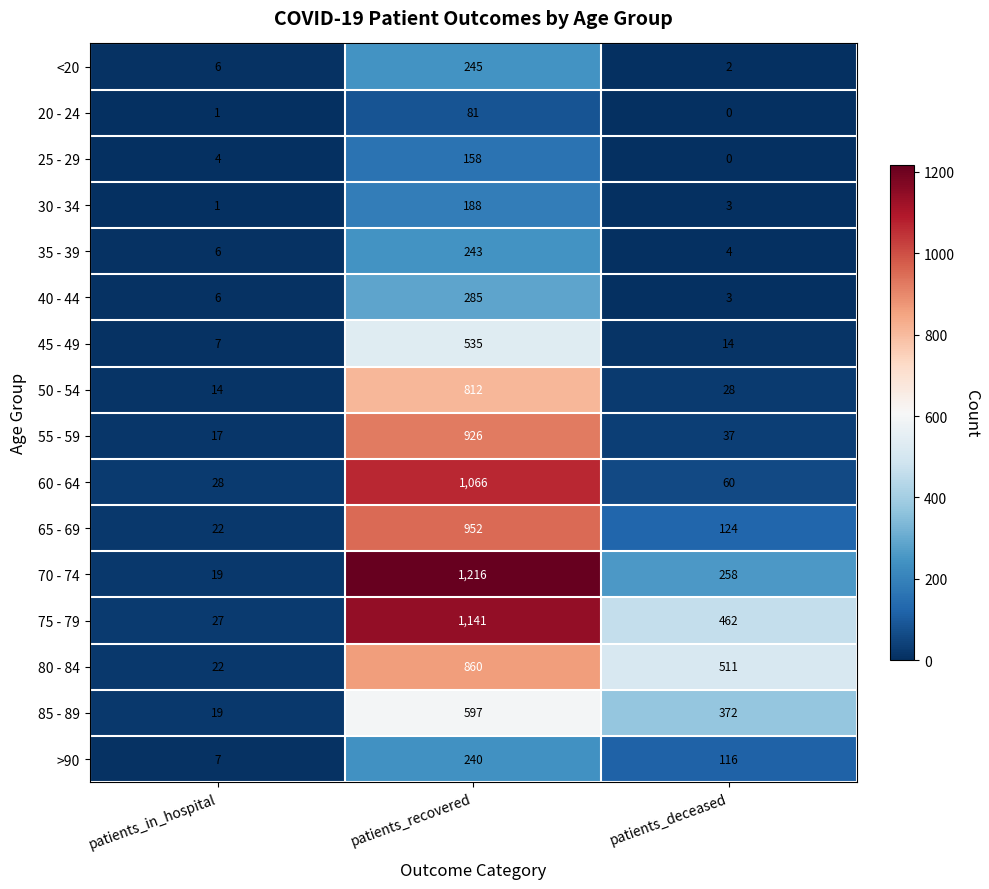

Which category has the lowest value in the >90 series?

patients_in_hospital